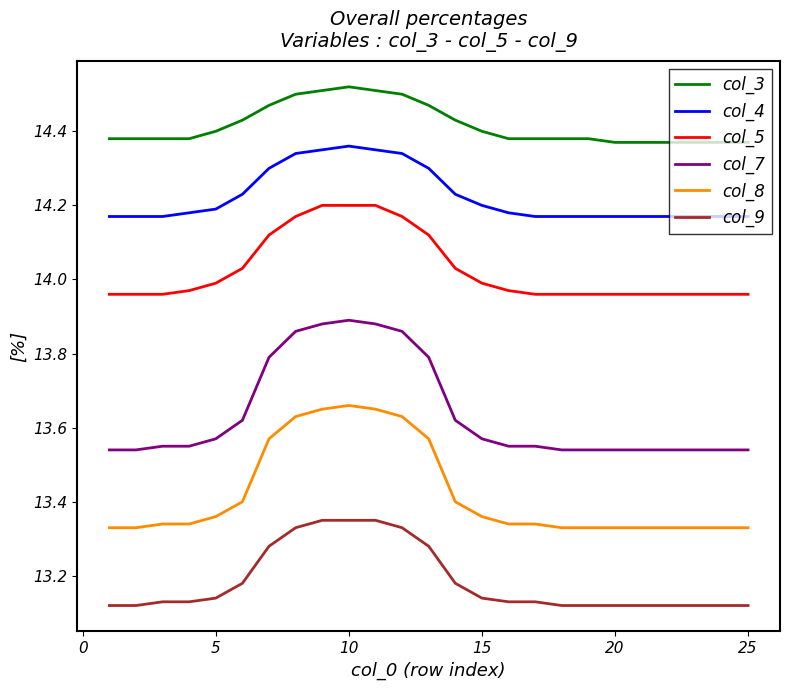

What is the difference between the maximum and minimum values in the col_8 series?

0.3